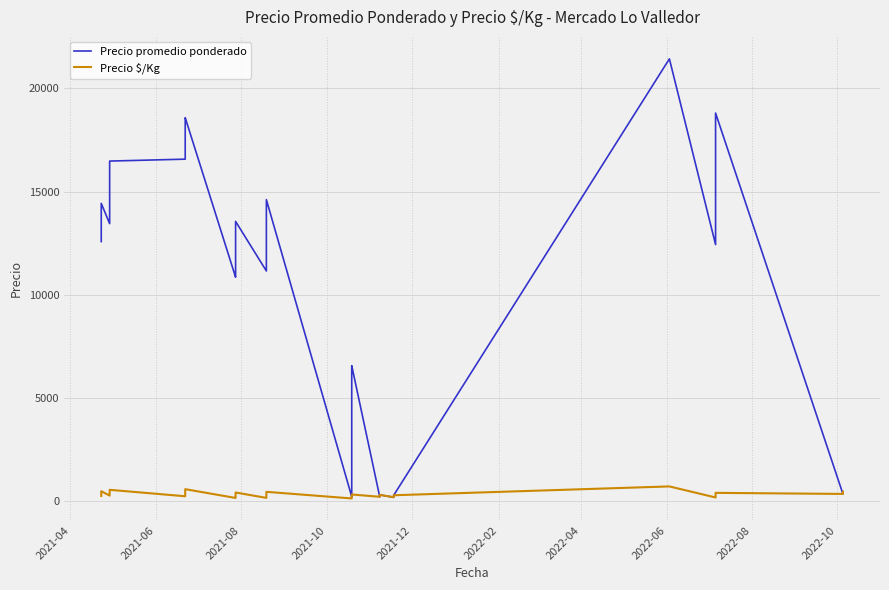

Is the value of Precio $/Kg at 2021-06-22 greater than the value of Precio promedio ponderado at 2021-11-08?

Yes